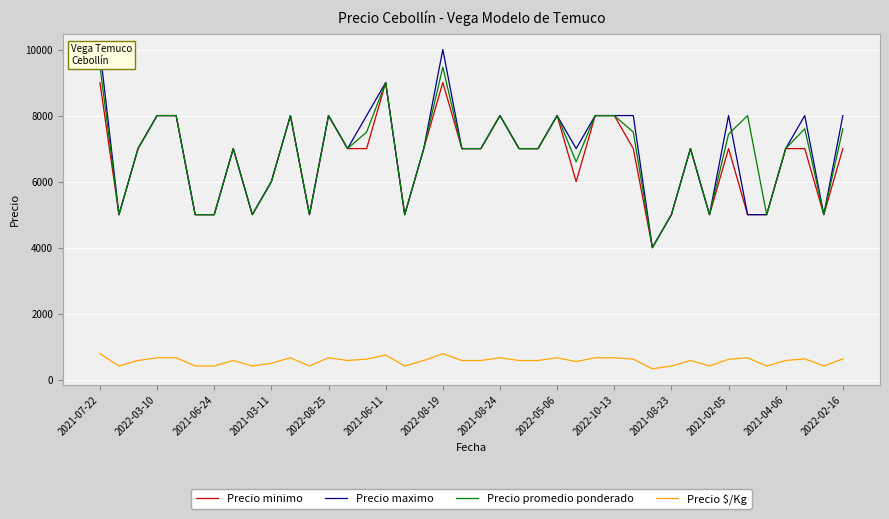

How many Precio maximo values are between 5000 and 8000?

36